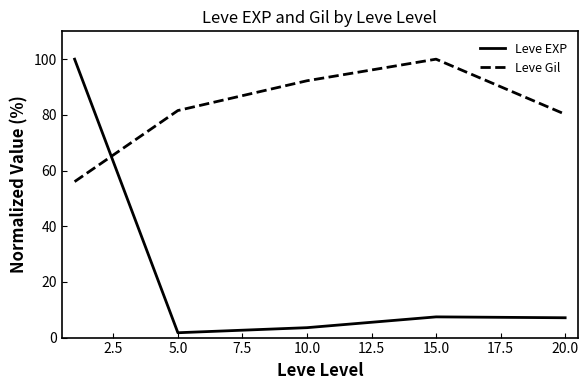

What is the difference between the maximum and minimum values in the Leve EXP series?

98.3